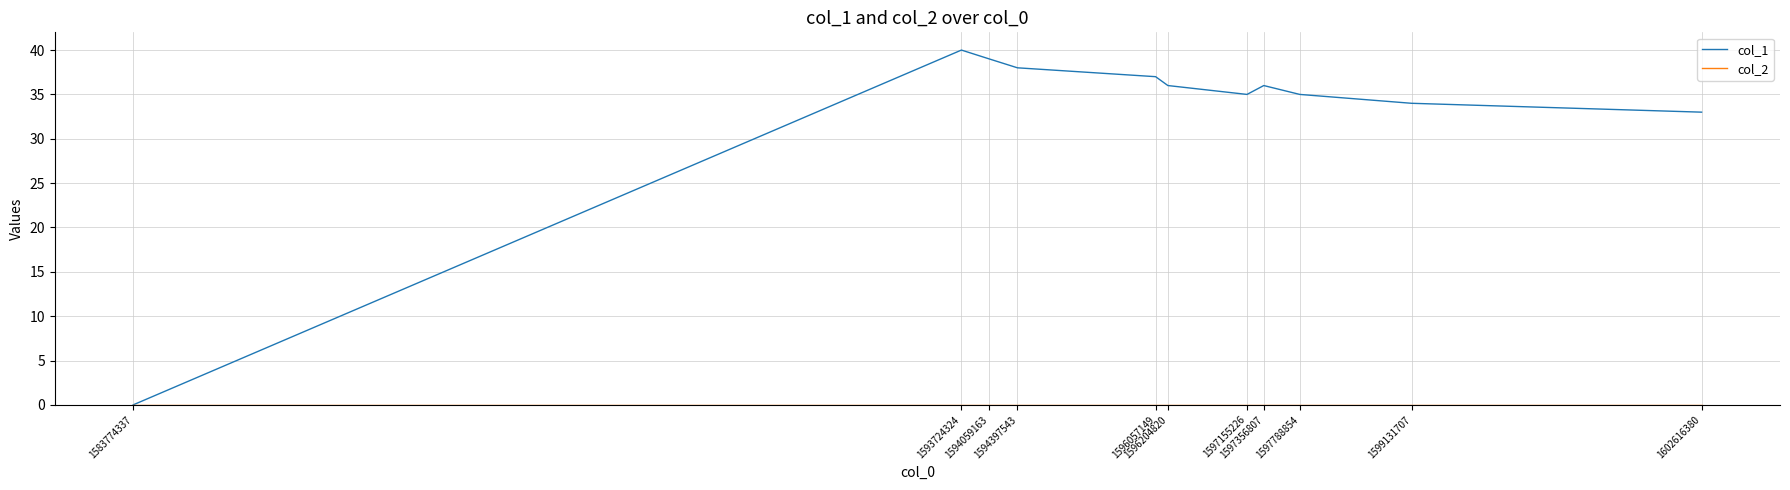

Which label corresponds to the largest value in the chart?

1593724324